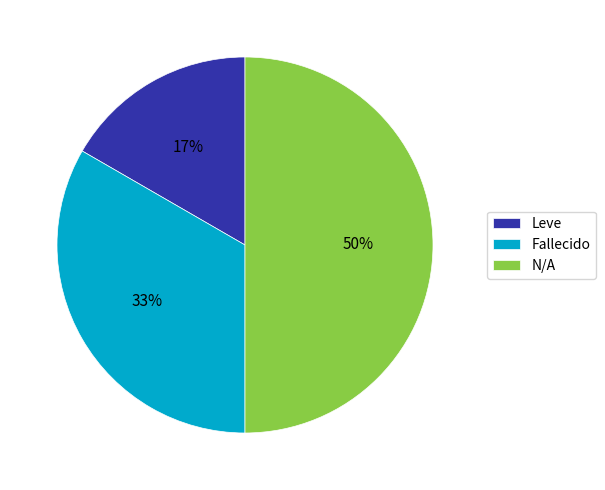

Which has a higher value, Leve or Fallecido?

Fallecido